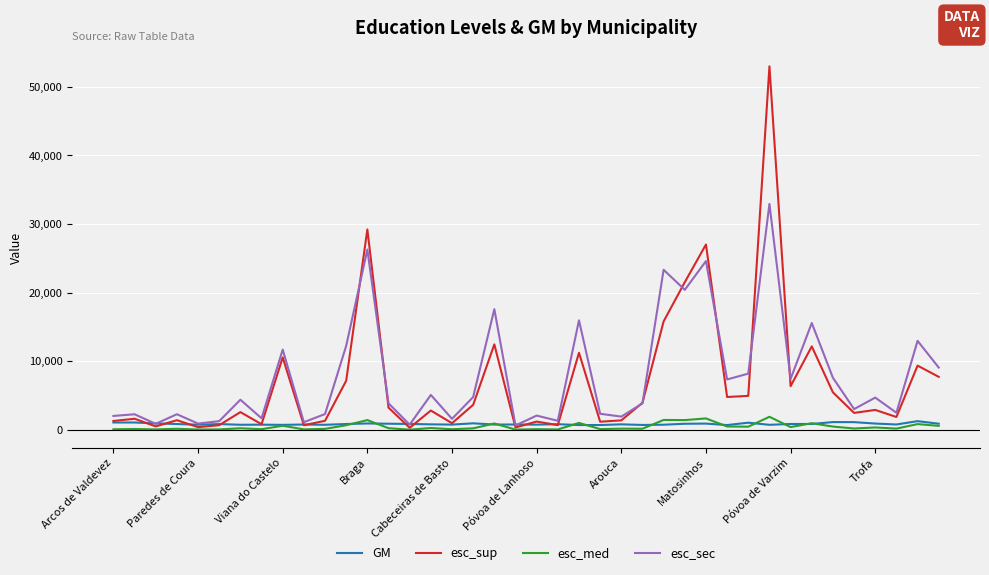

Which series has the largest range (max minus min)?

esc_sup